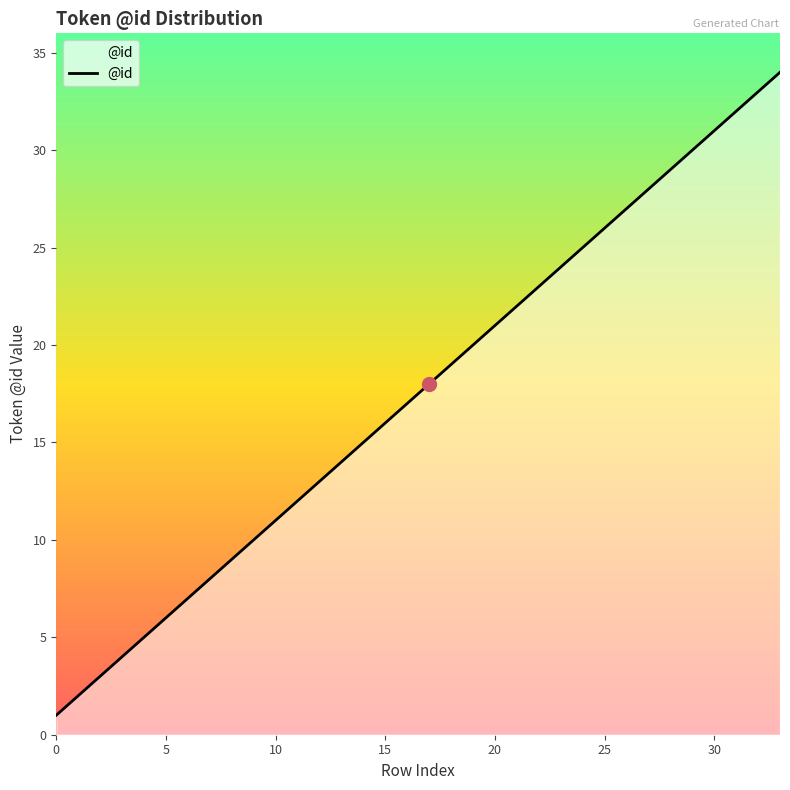

True or false: there are more than 0 points higher than both neighbors.

False